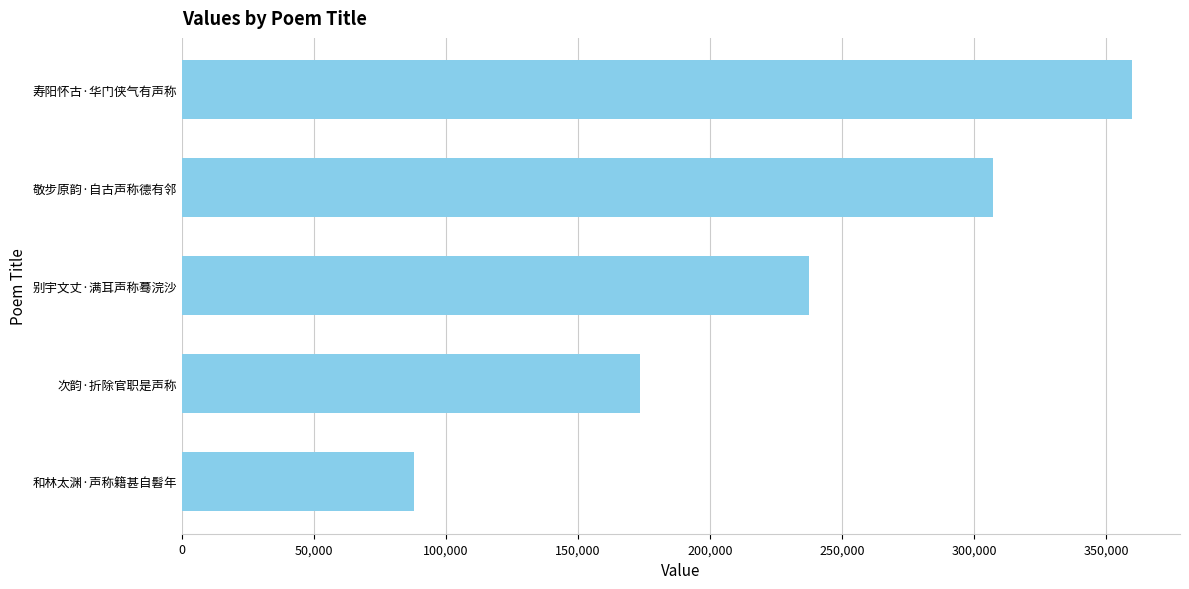

What is the change in value from 别宇文丈·满耳声称蓦浣沙 to 敬步原韵·自古声称德有邻?

+69593